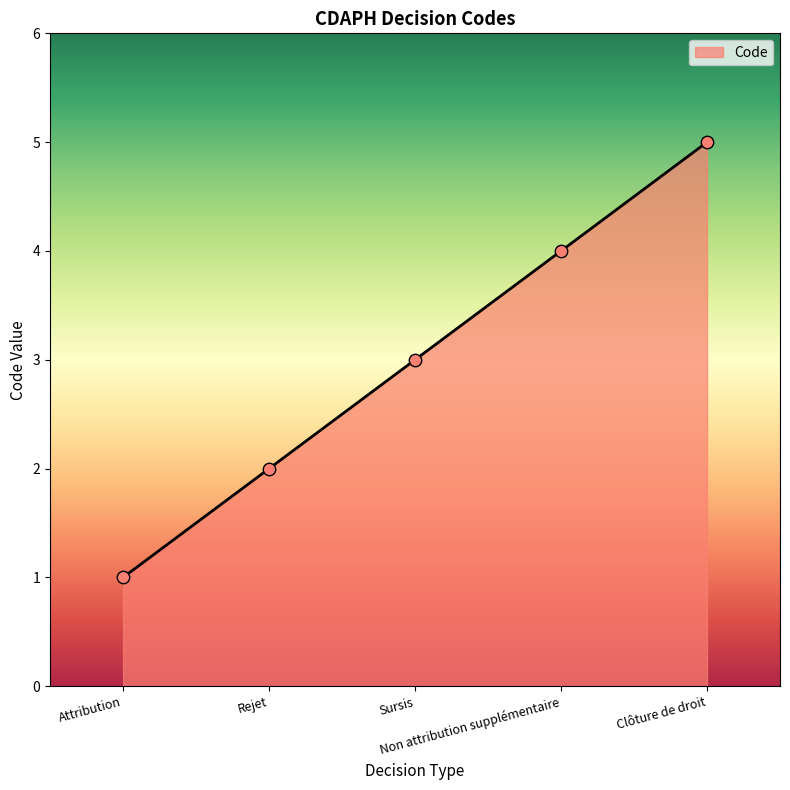

What is the ratio of the value at Attribution to the value at Sursis?

0.3